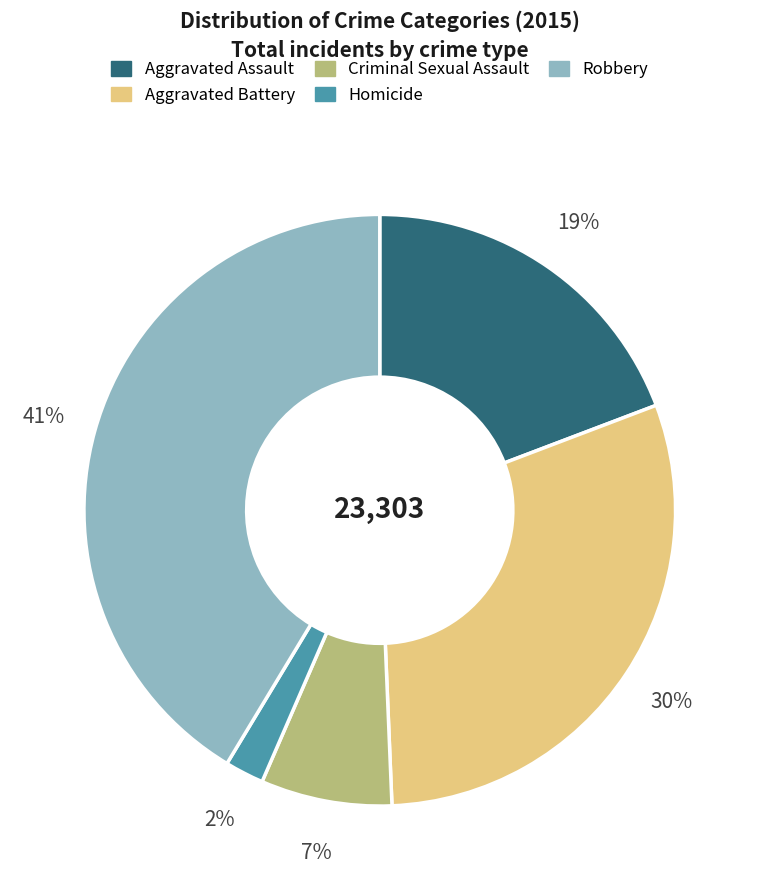

What is the largest slice in the pie chart?

Robbery